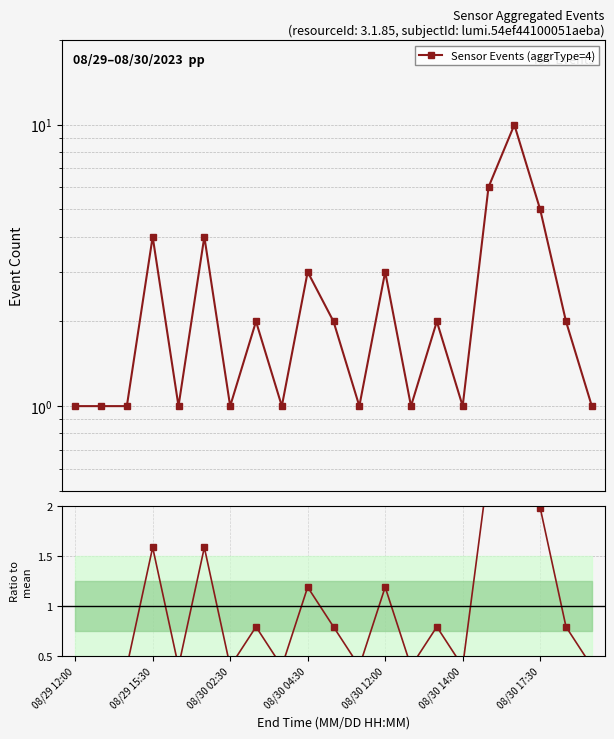

At how many categories does at least one series exceed 4?

3